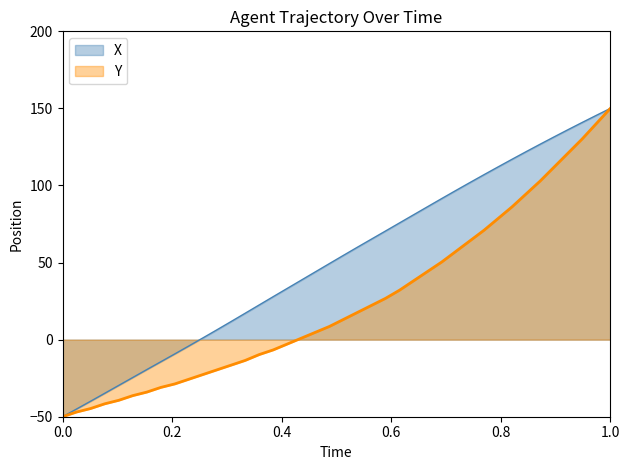

How many values in Y are above zero?

23